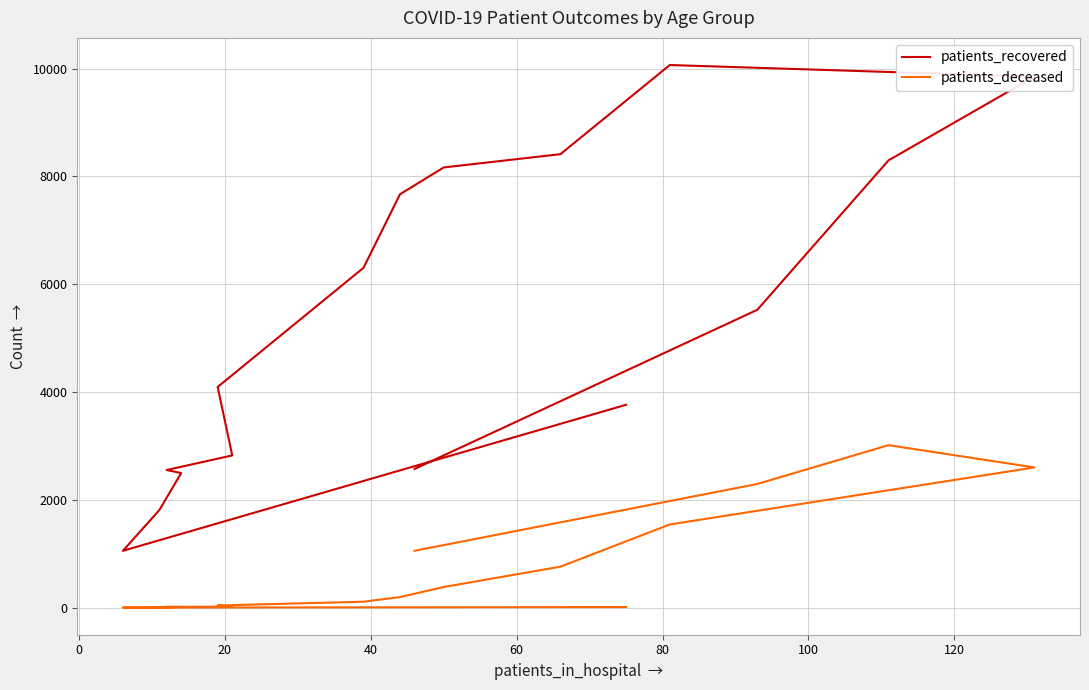

Which series has the widest spread of values?

patients_recovered